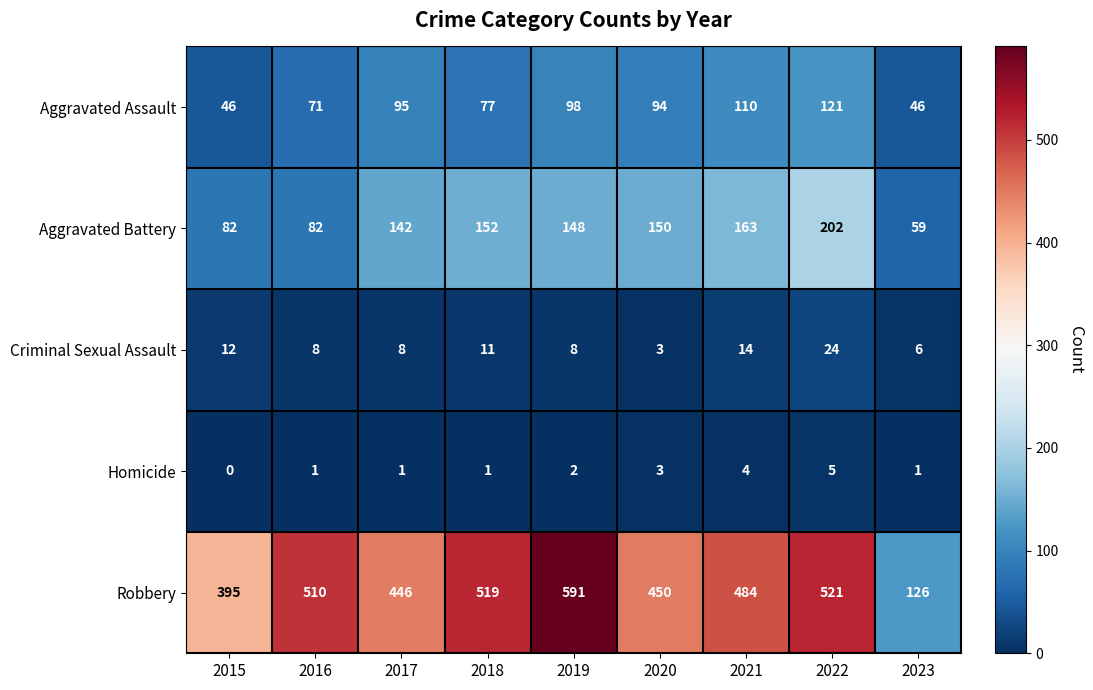

The value of Homicide at 2015 is 0. True or false?

True